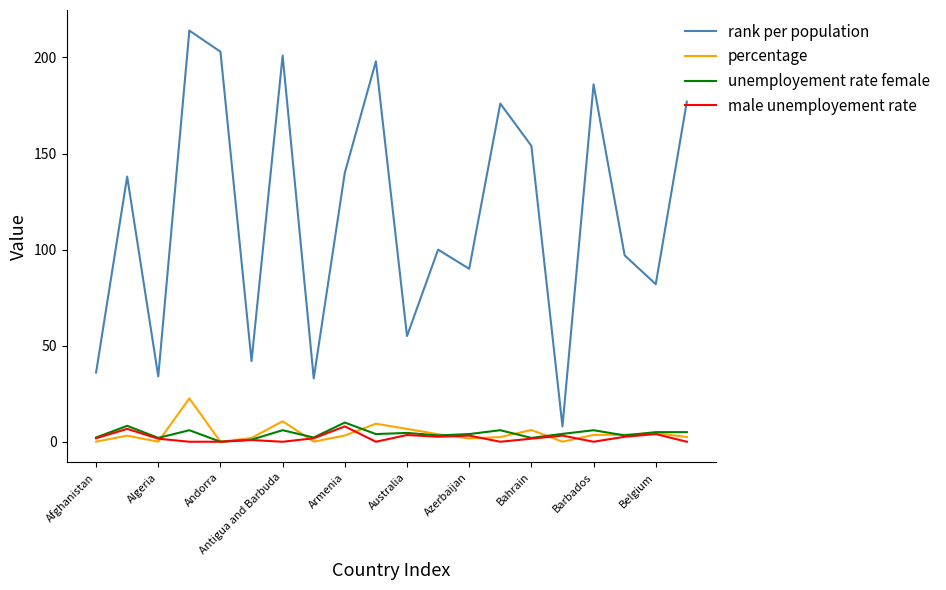

What is the maximum value shown in the chart?

214.0